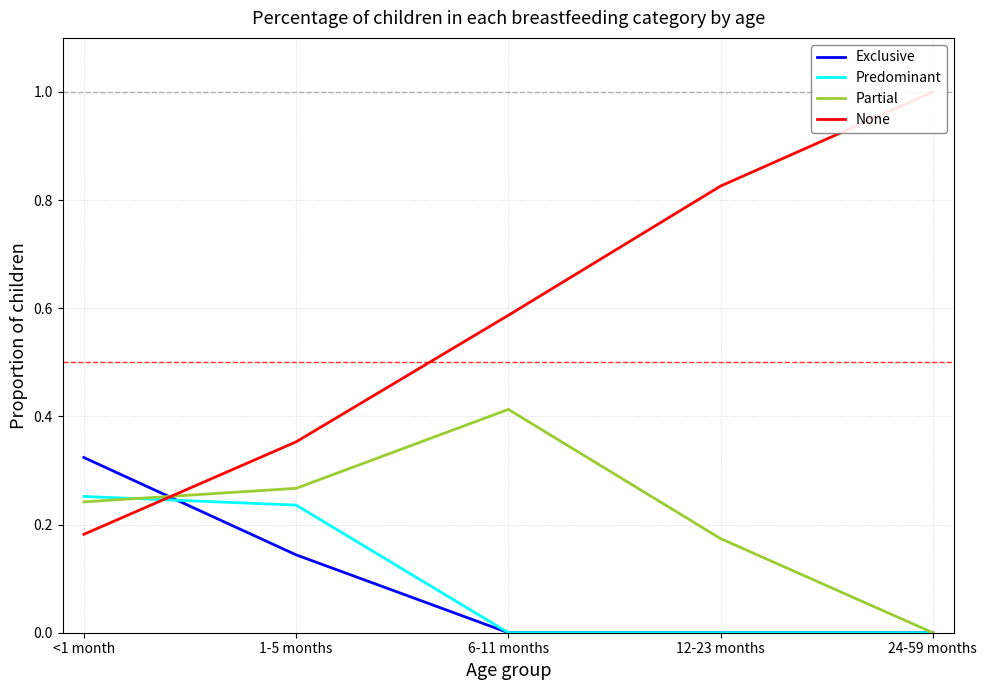

Which category has the highest value across all series?

24-59 months